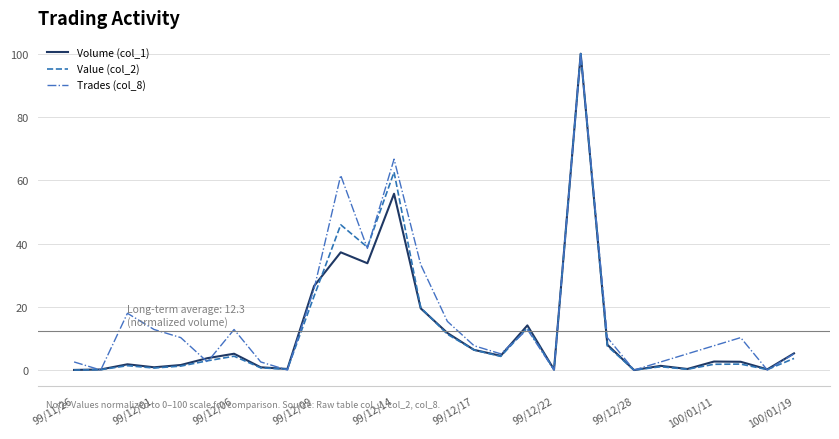

Which series ends up on top after the final intersection of Volume (col_1) and Value (col_2)?

Volume (col_1)